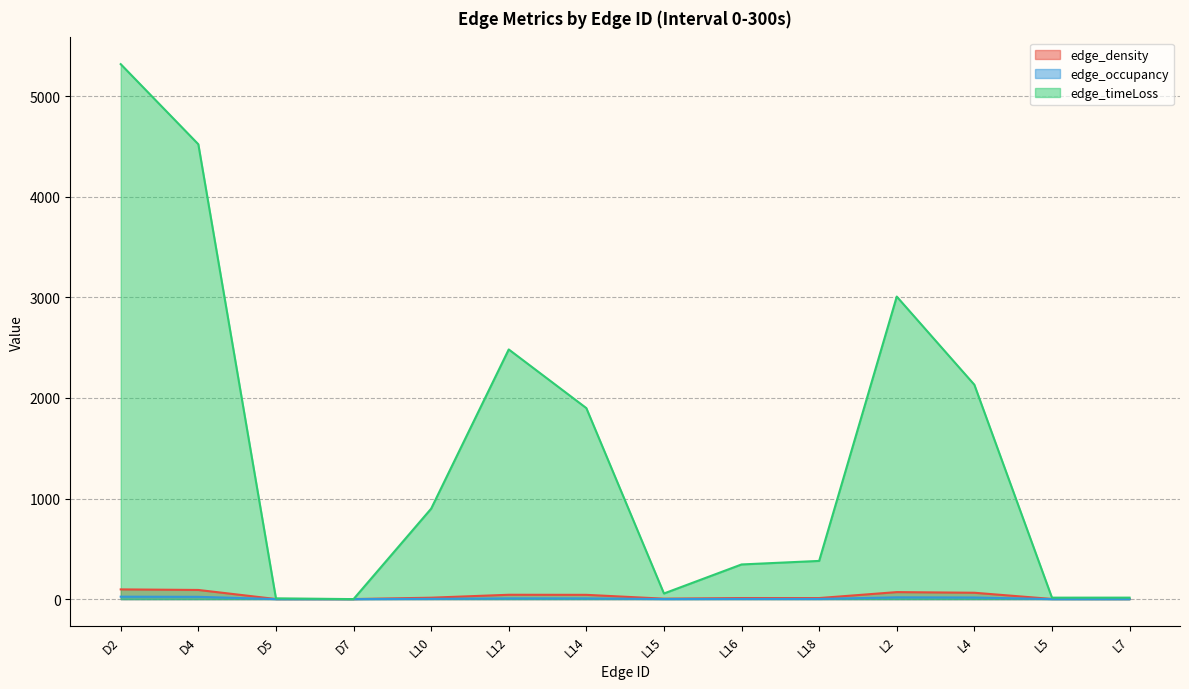

Where is the first local minimum for edge_occupancy?

D7